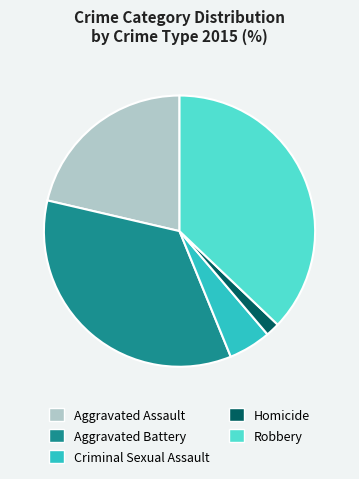

Do Aggravated Battery and Aggravated Assault together represent more than half of the pie?

Yes